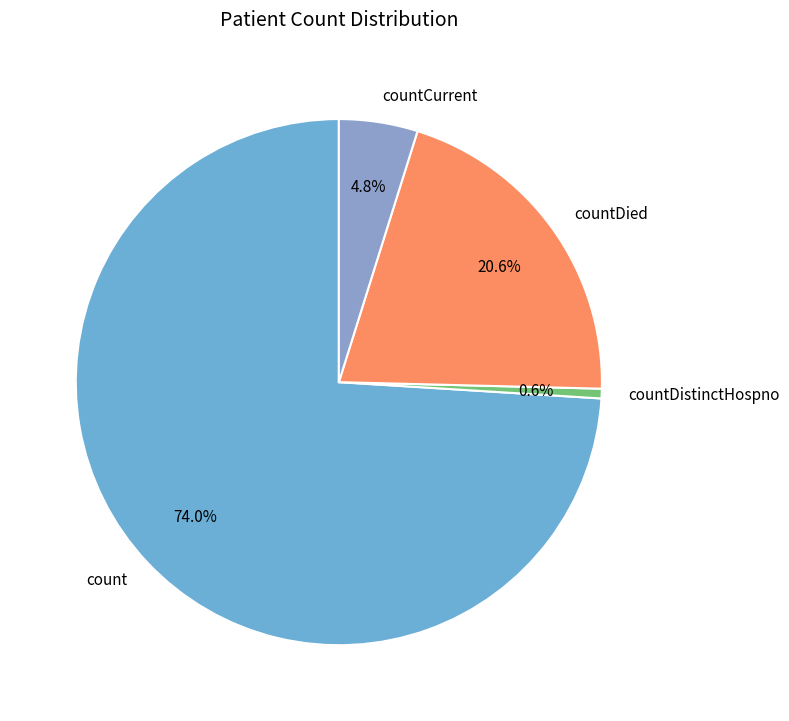

To the nearest percent, what is the difference between the largest and smallest slice percentages?

73%